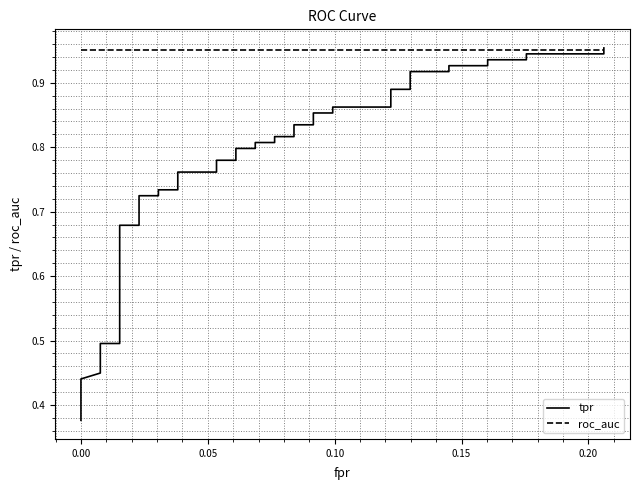

What is the sum of all tpr values?

30.6